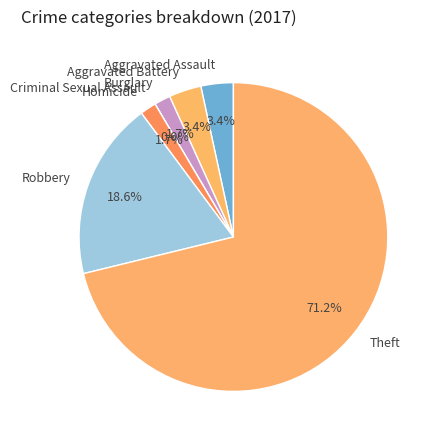

What percentage is the Theft slice, to the nearest percent?

71%